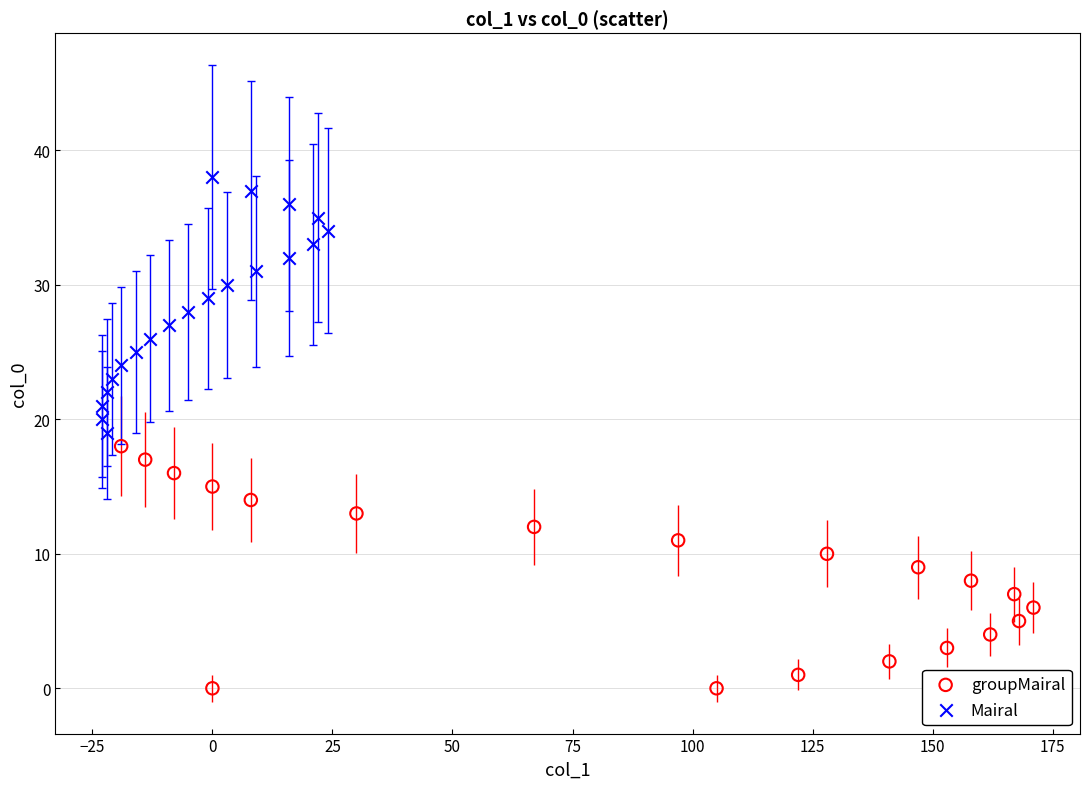

Which series contains the highest Y value?

Mairal